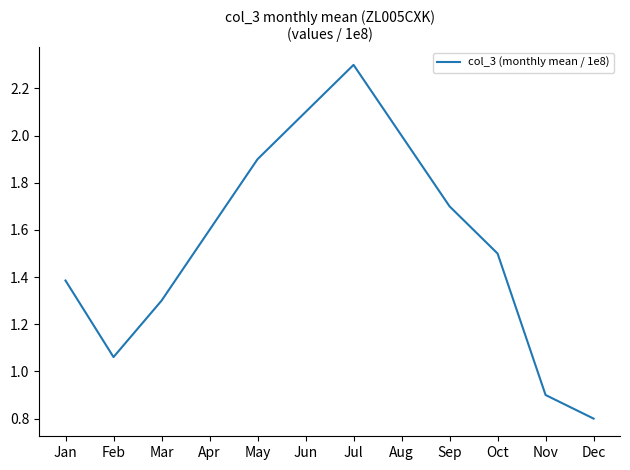

Between Feb and May, which is larger?

May